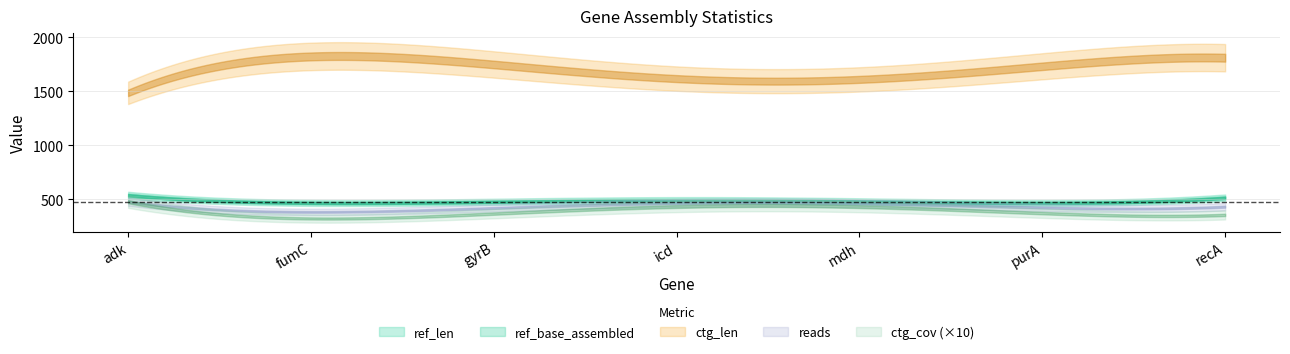

The value of ctg_cov at purA is 36.7. True or false?

True